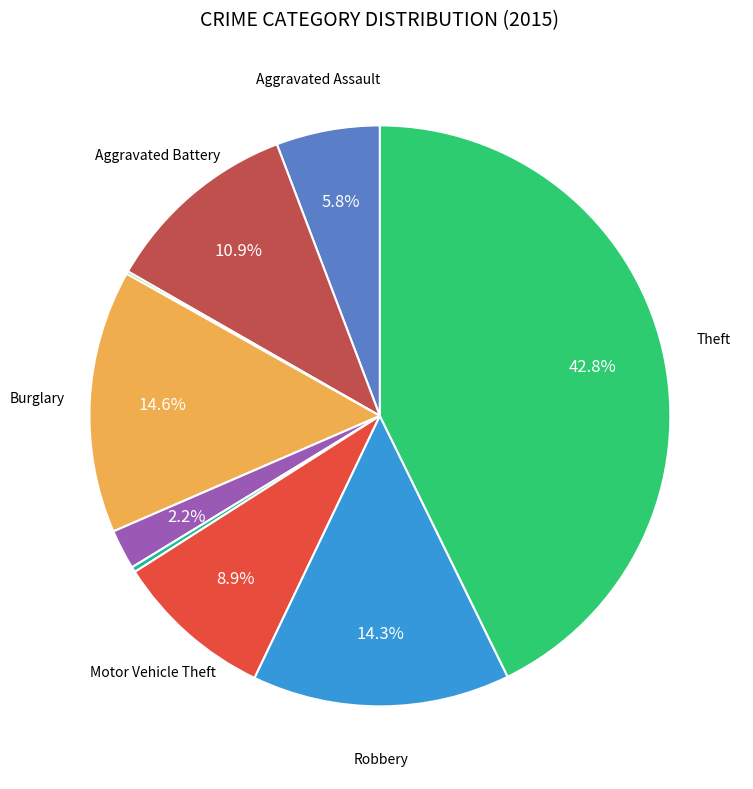

Is there a majority slice in this chart?

No